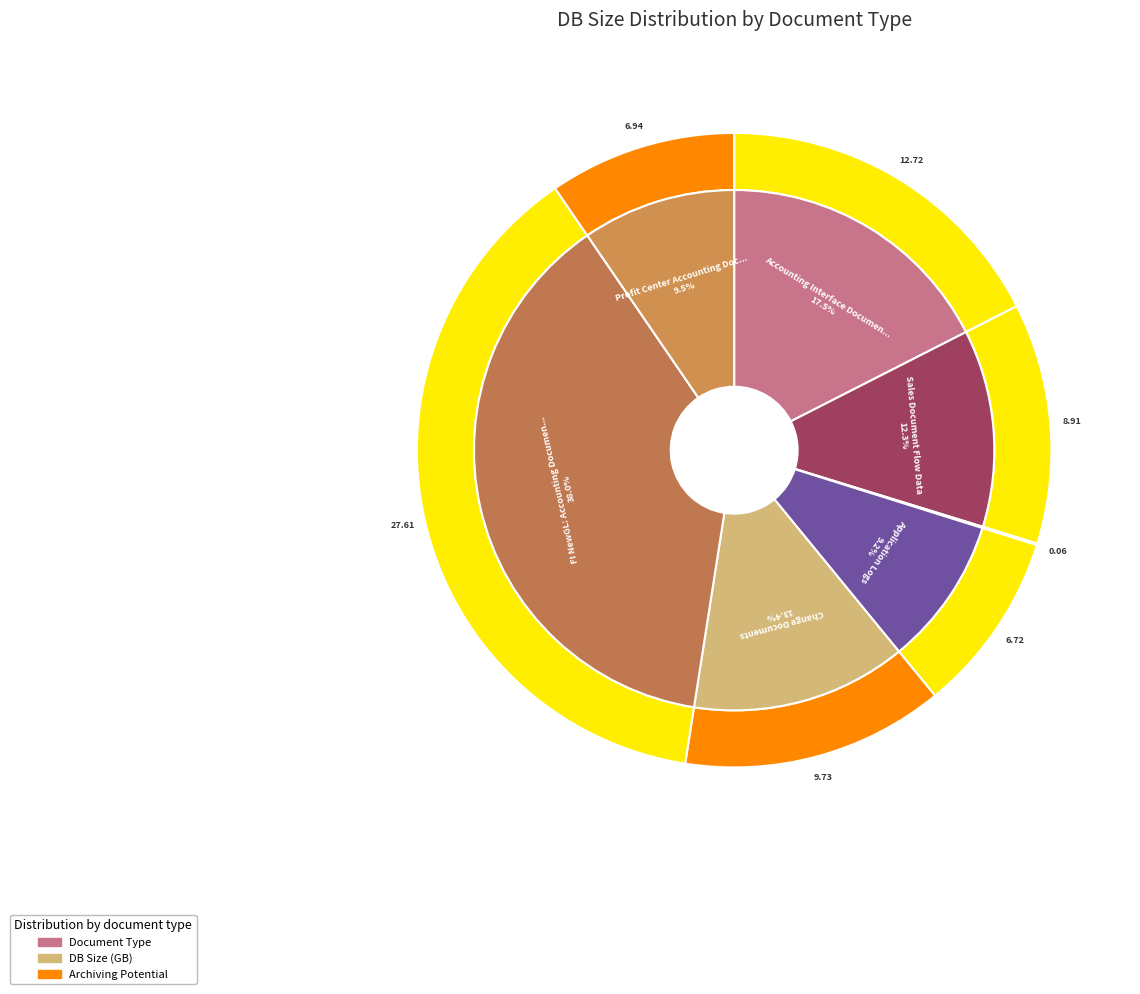

Which category has the biggest portion of the pie?

FI NewGL: Accounting Documents